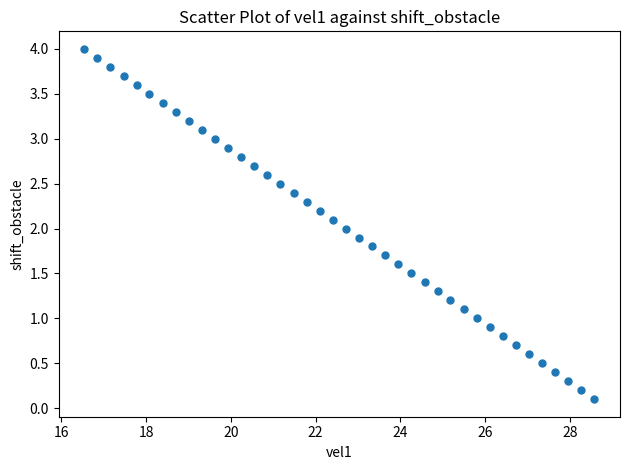

What is the range of X values (max minus min)?

12.0